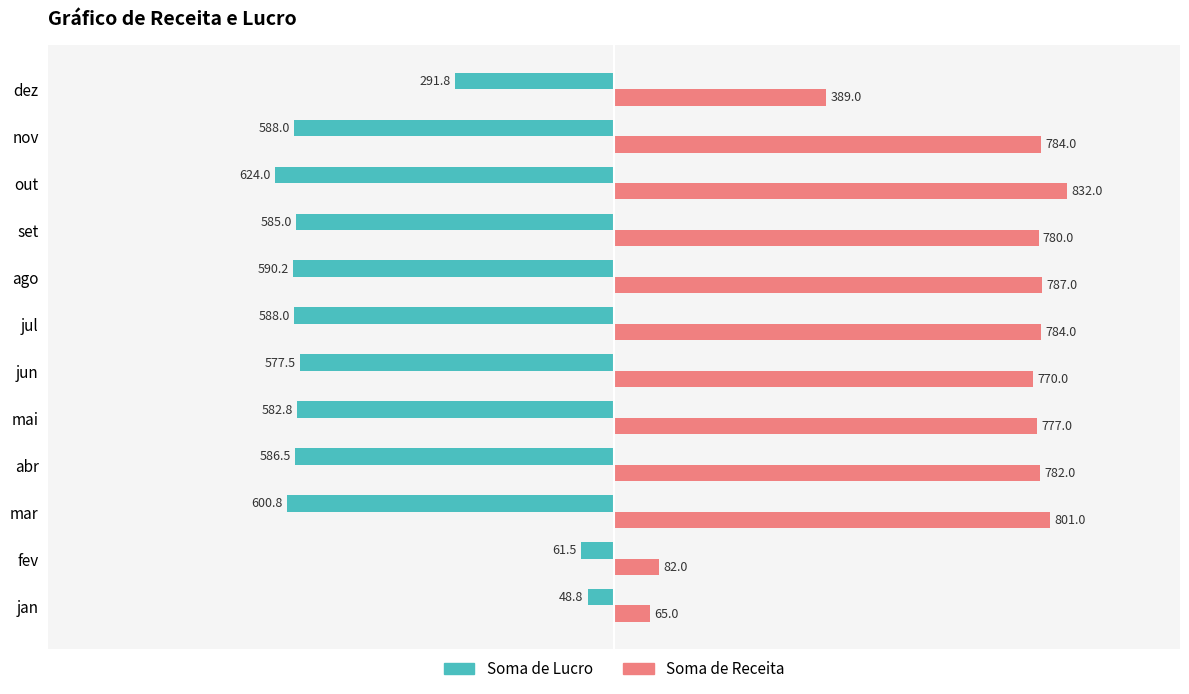

How many series are shown in this chart?

2